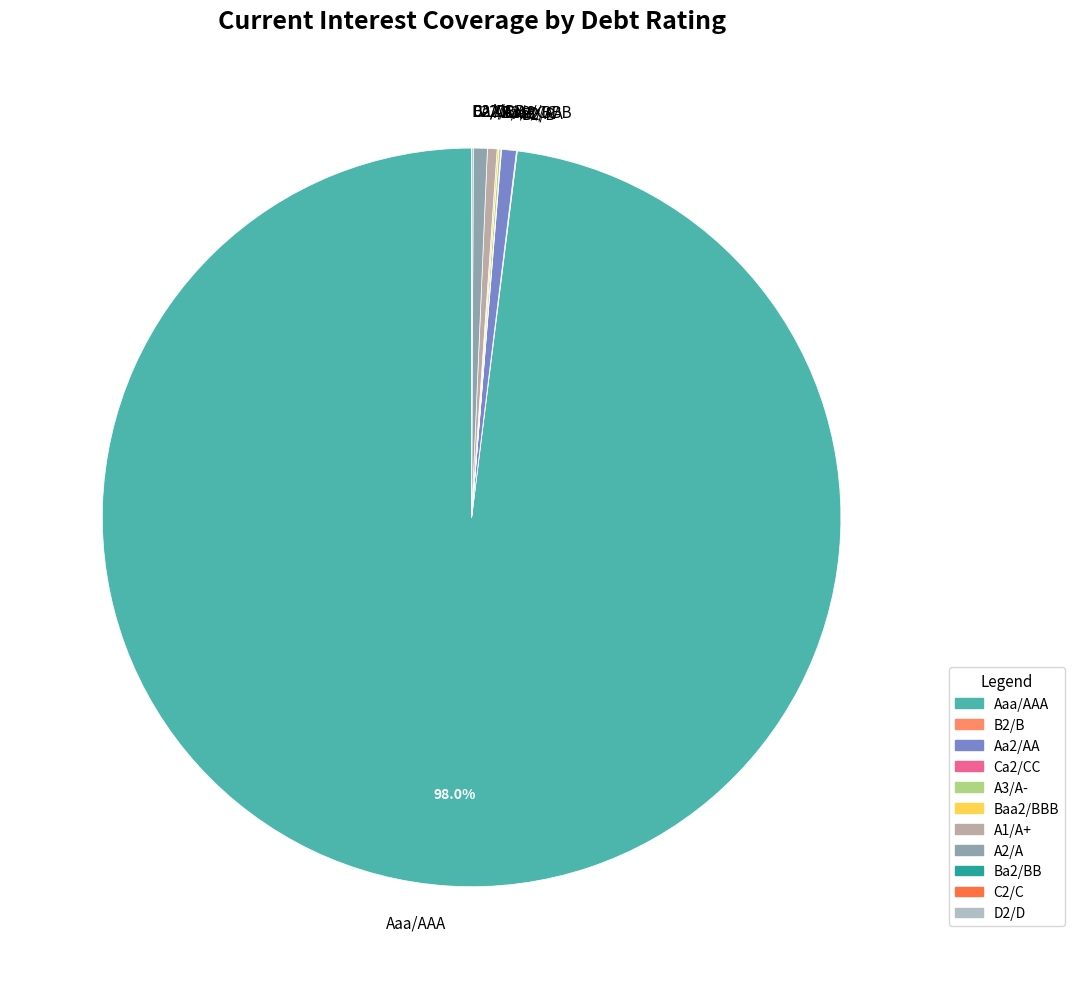

Does A2/A represent more than half of the total?

No